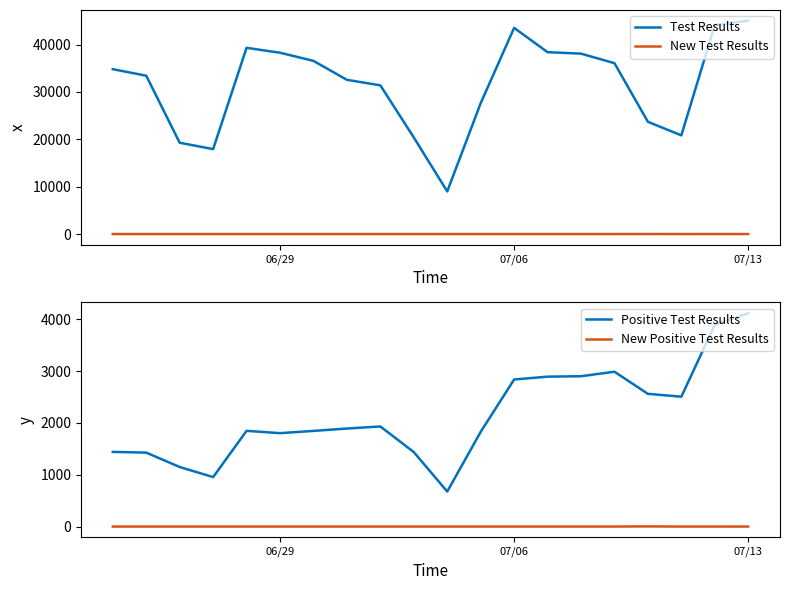

At which label does Positive Test Results reach its peak?

07/13